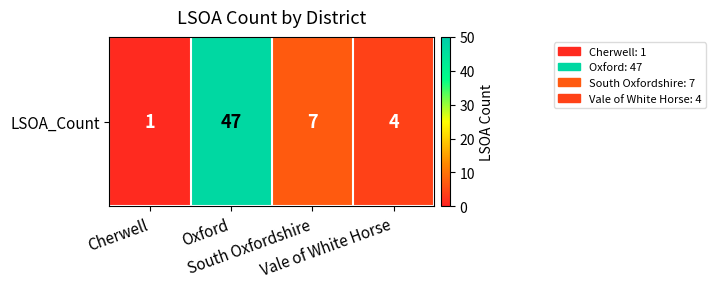

What is the difference between the values at Vale of White Horse and Oxford?

43